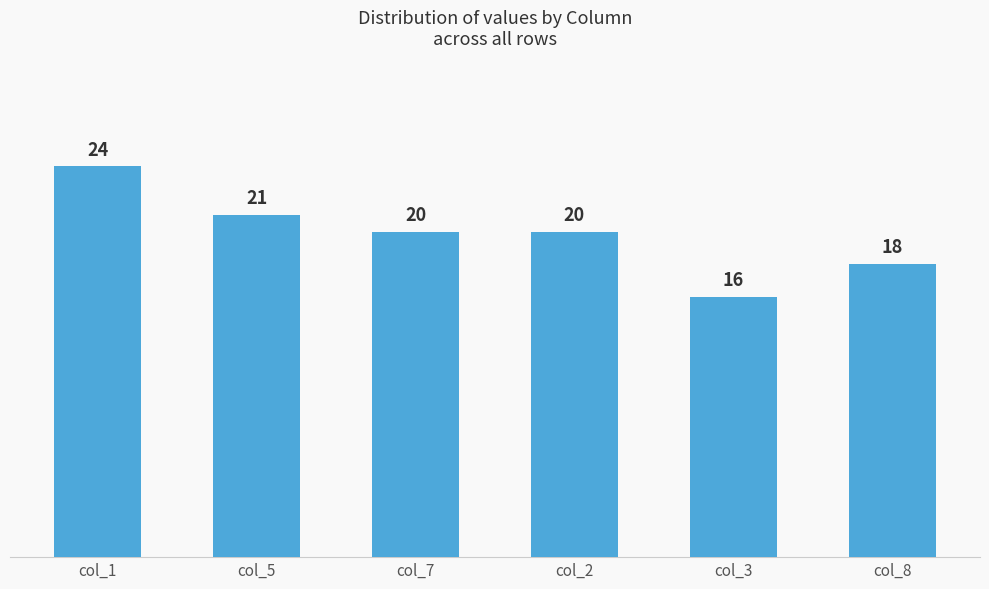

Reading left to right, transcribe all the data shown in this chart.

24	21	20	20	16	18